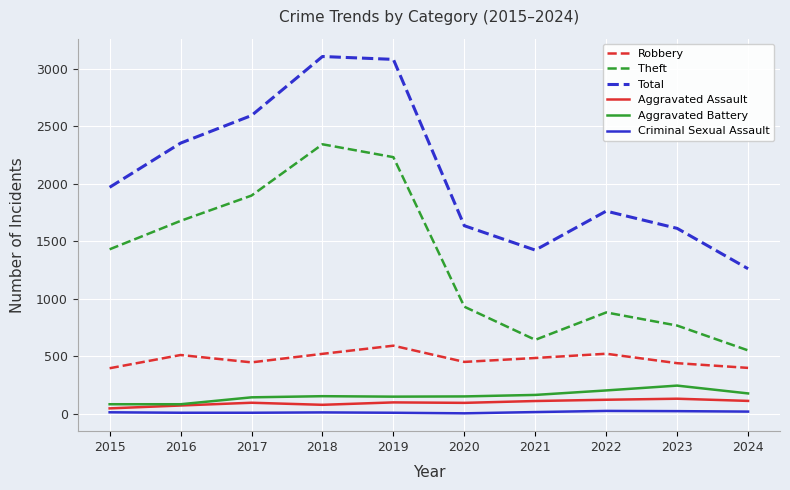

What is the difference between the maximum and minimum values in the Theft series?

1792